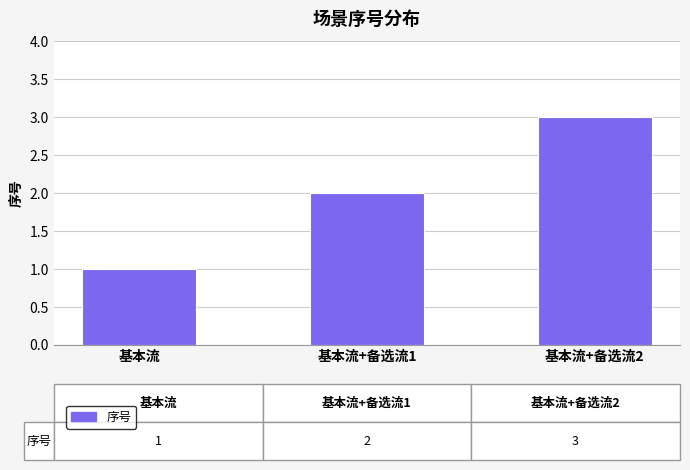

Reading left to right, extract all data points from this chart.

基本流=1	基本流+备选流1=2	基本流+备选流2=3